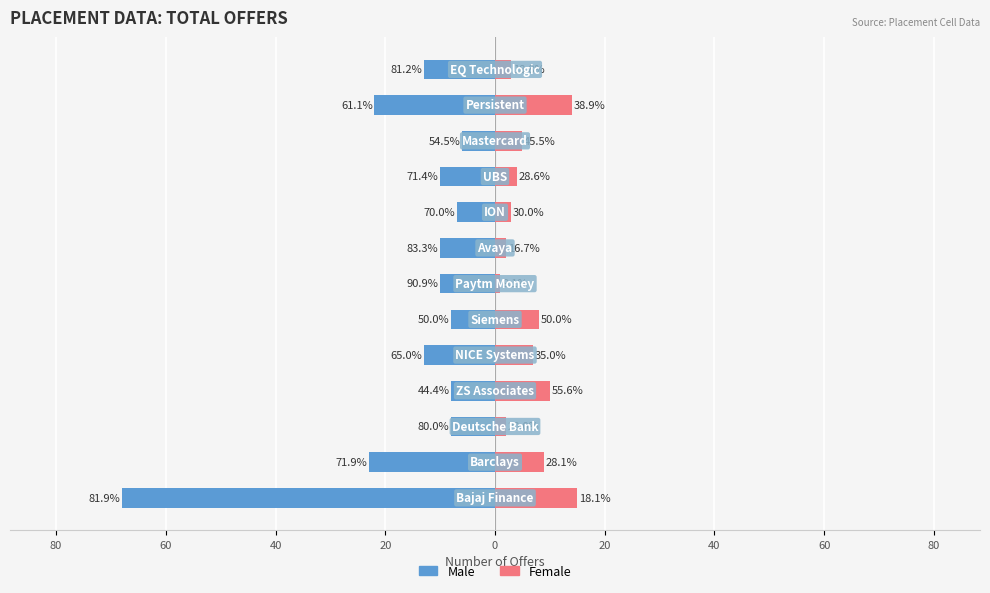

What is the minimum value for Male?

-68